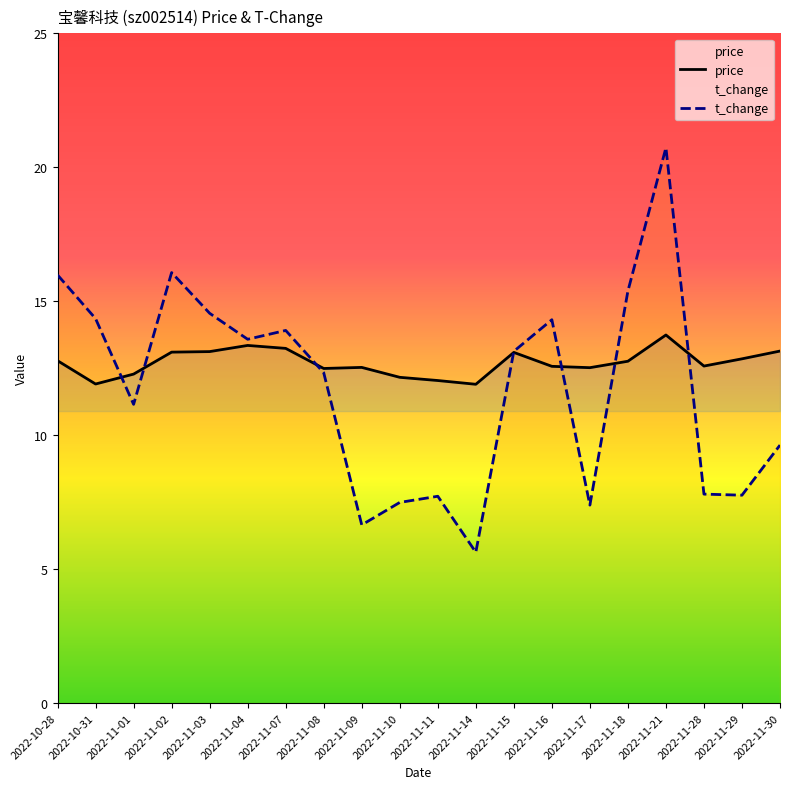

True or false: price has more than 1 points higher than both neighbors.

True